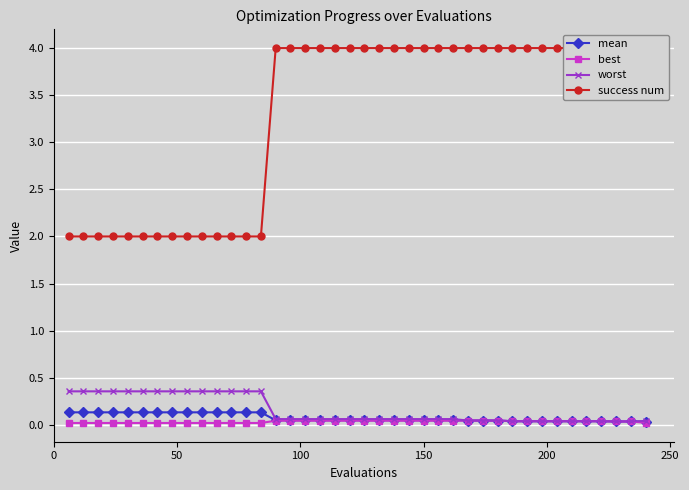

True or false: best and mean intersect in this chart.

False